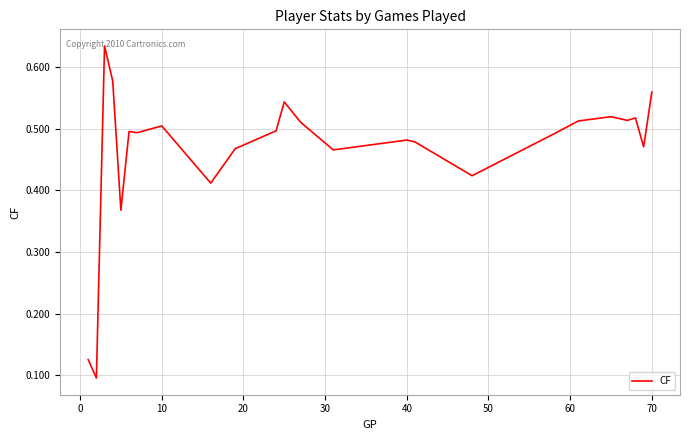

How many lines are shown in the chart?

1